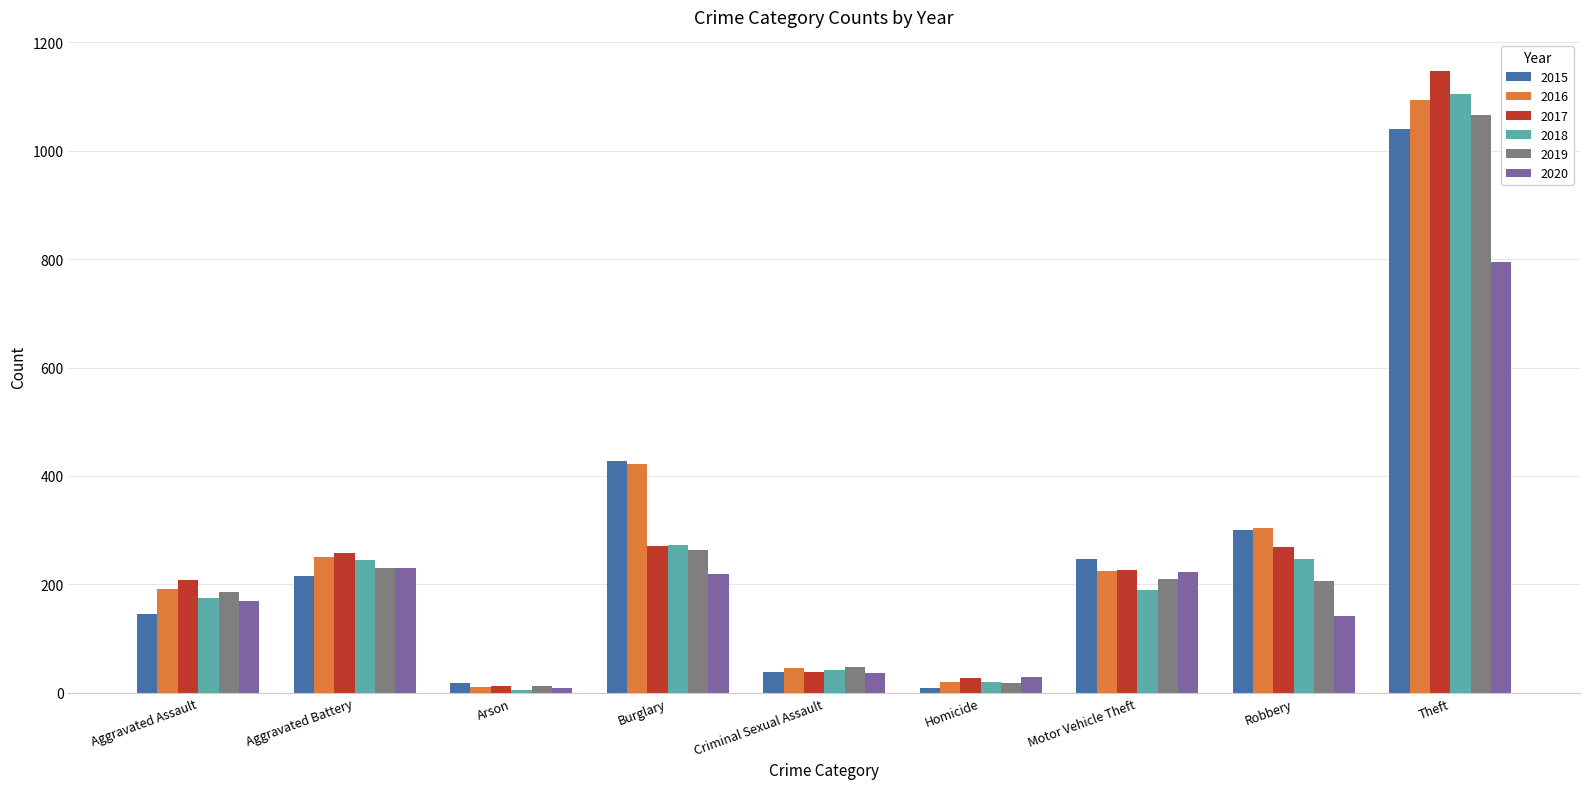

At which category is the sum across all series the highest?

Theft